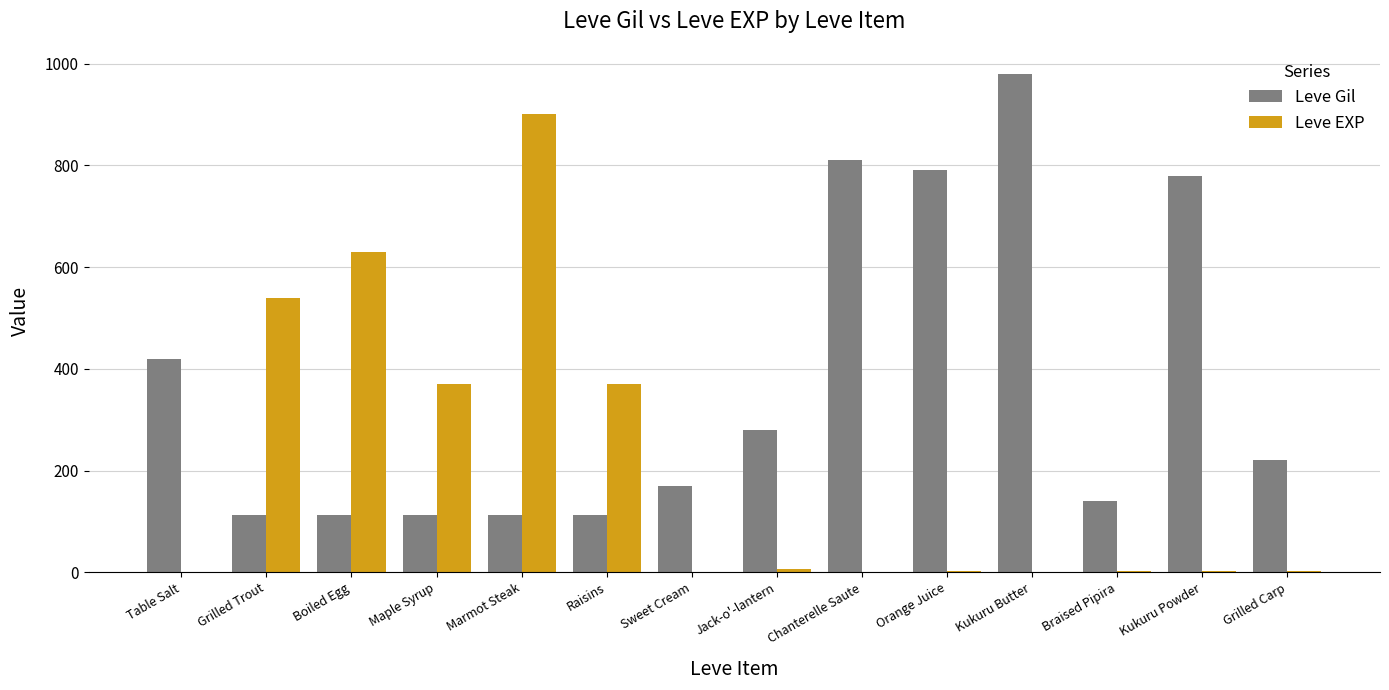

Is it true that Leve EXP equals 370 at Raisins?

True